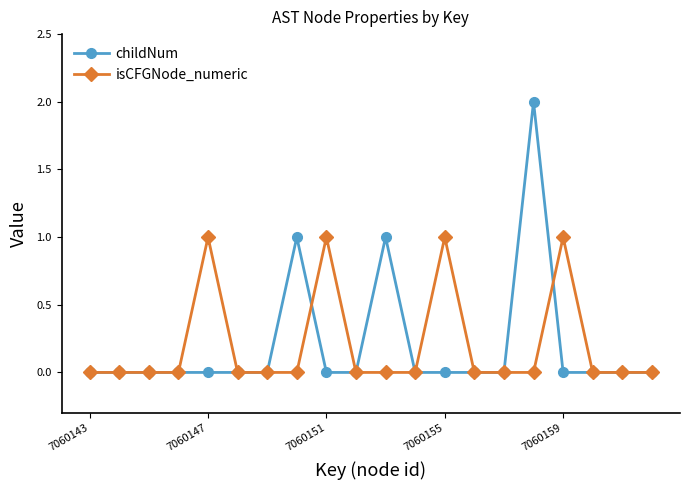

Count the number of data series in this chart.

2